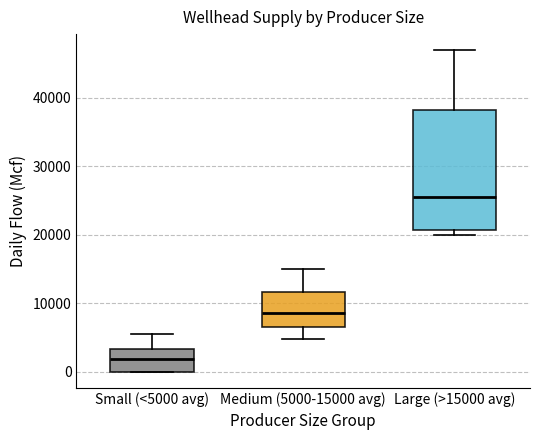

Where does the median line of the box for Large (>15000 avg) sit on the y-axis? The values are not printed on the chart, so give them approximately, as read against the axis.

25000